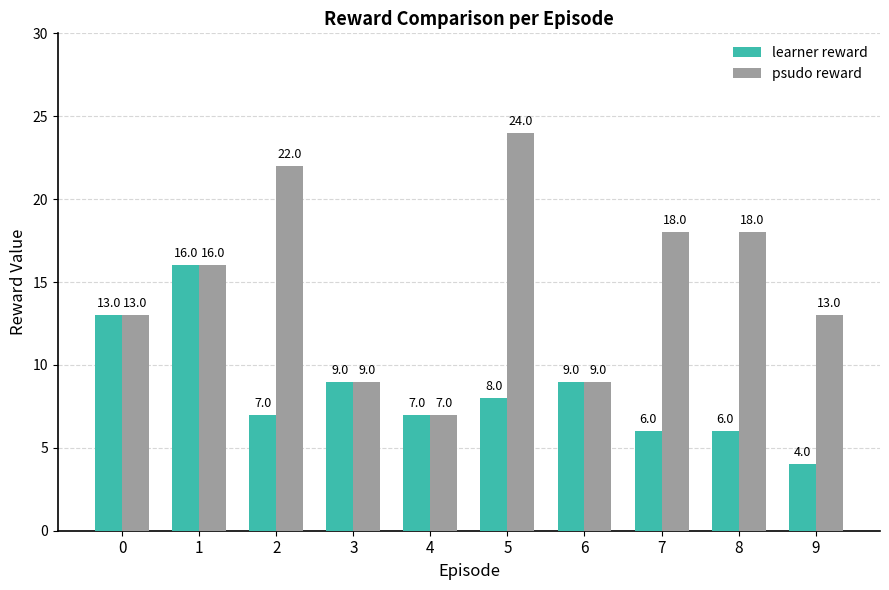

At how many categories does at least one series exceed 5?

10